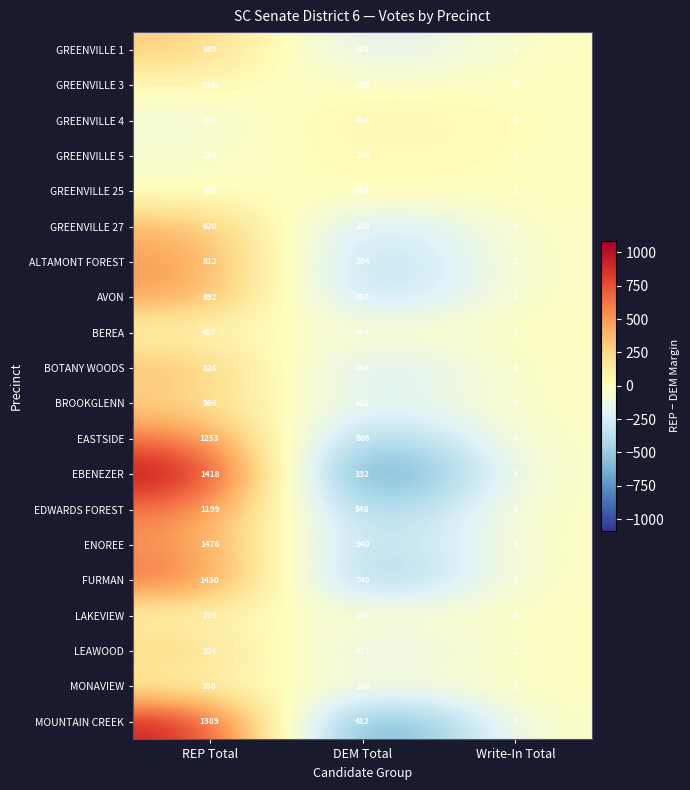

Which label corresponds to the largest value in the chart?

REP Total